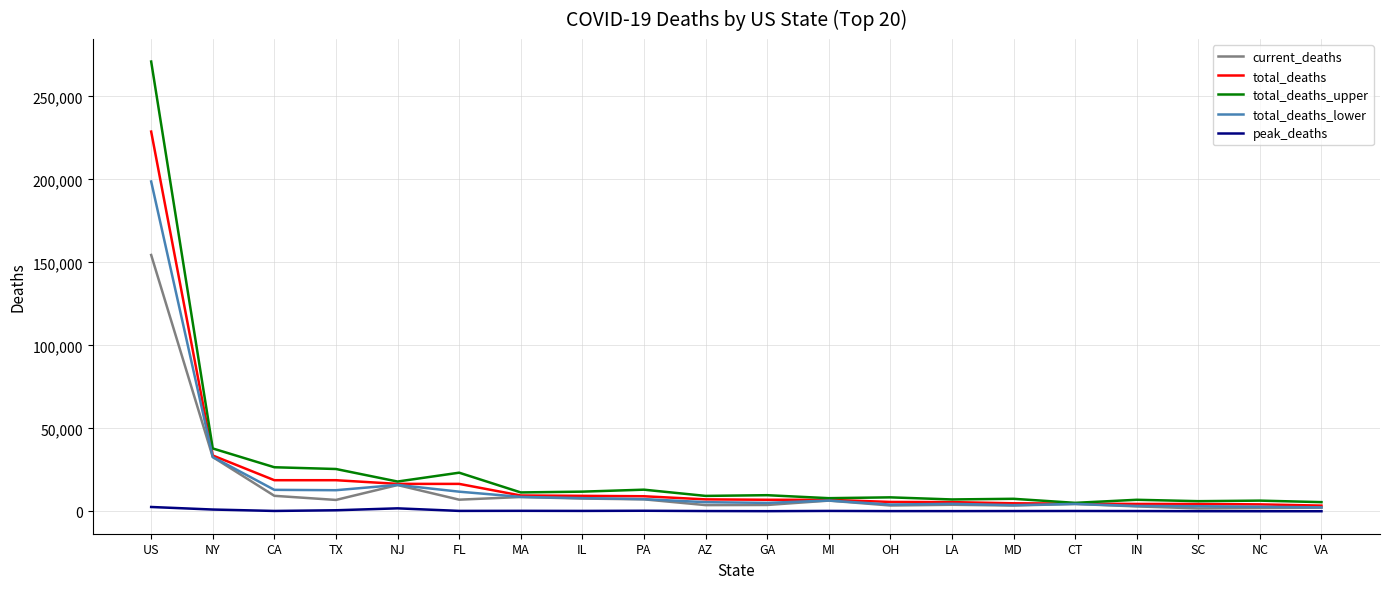

Which series has the widest spread of values?

total_deaths_upper